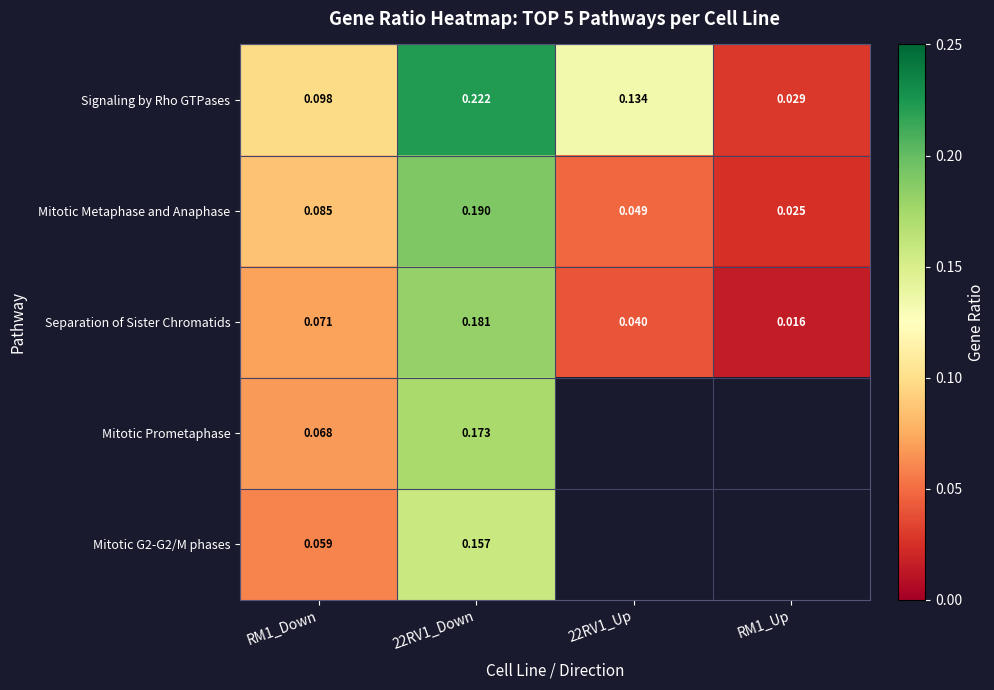

Rank the series by their maximum value, from highest to lowest.

Signaling by Rho GTPases, Mitotic Metaphase and Anaphase, Separation of Sister Chromatids, Mitotic Prometaphase, Mitotic G2-G2/M phases